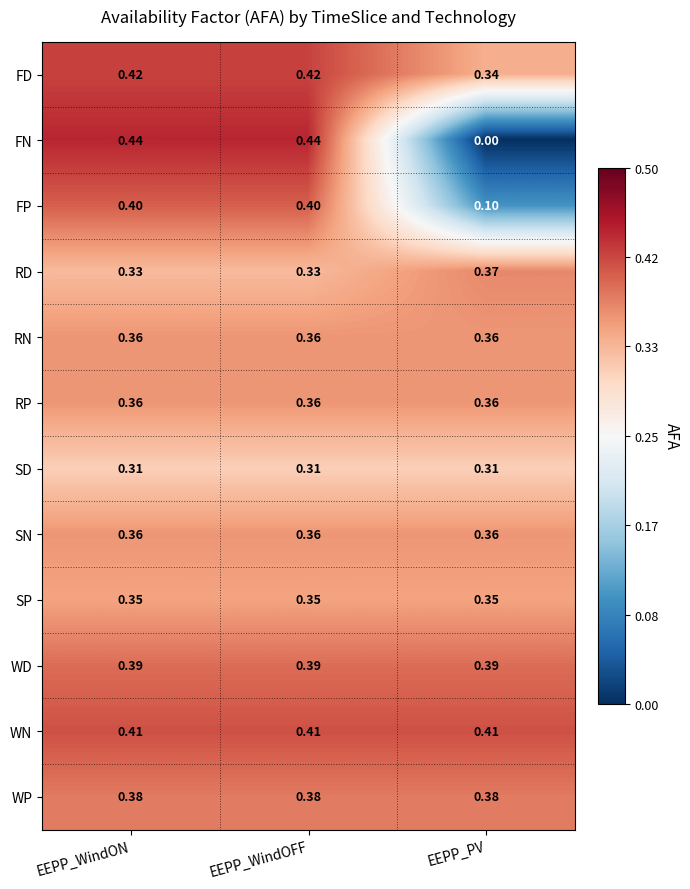

Which series has the largest total across all categories?

WN